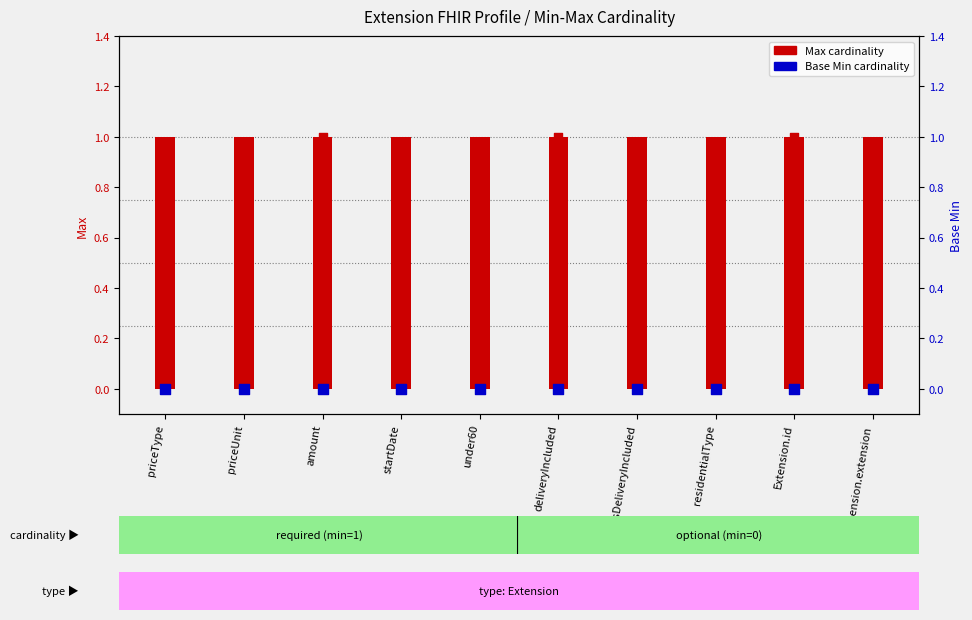

What are all the series names shown in the legend?

Max, Min, Base Min